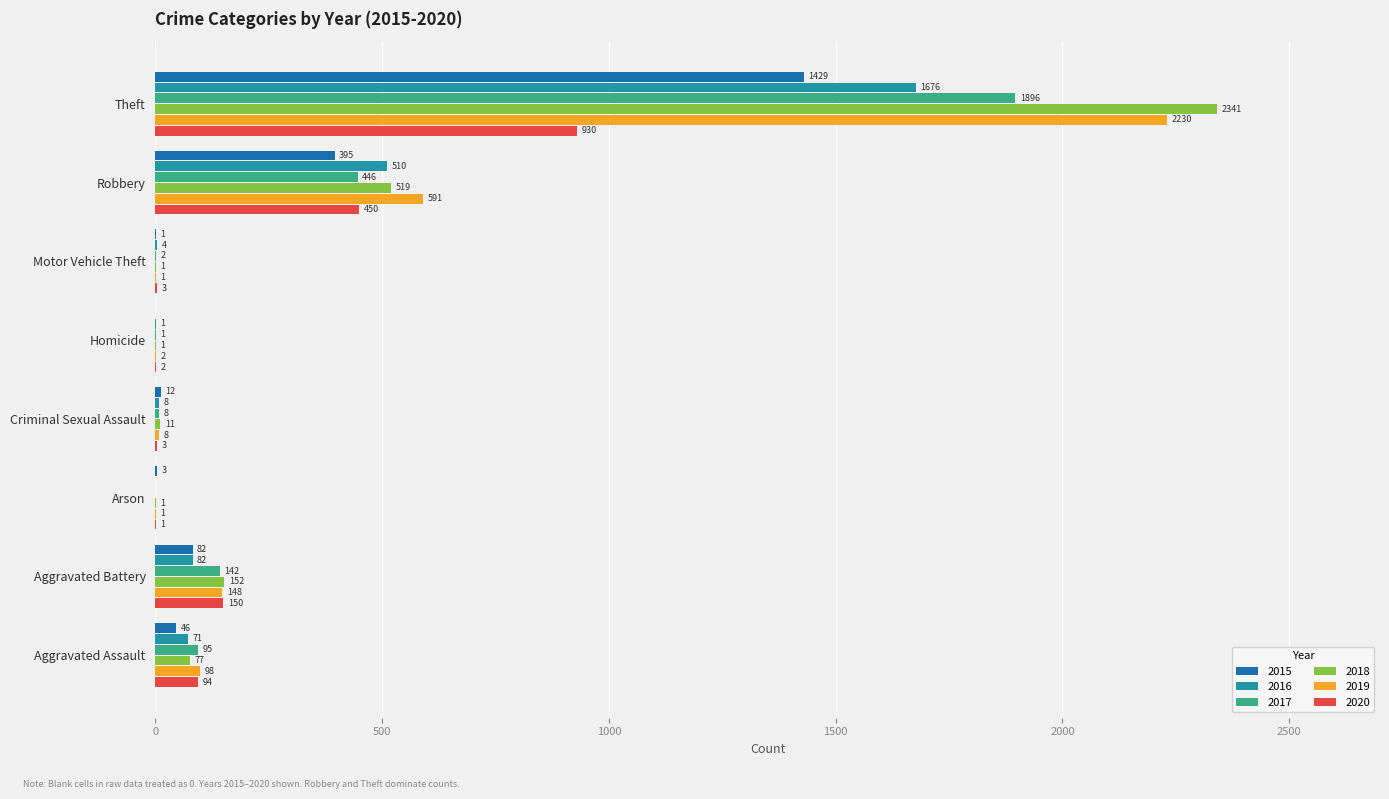

What is the sum of all 2015 values?

1968